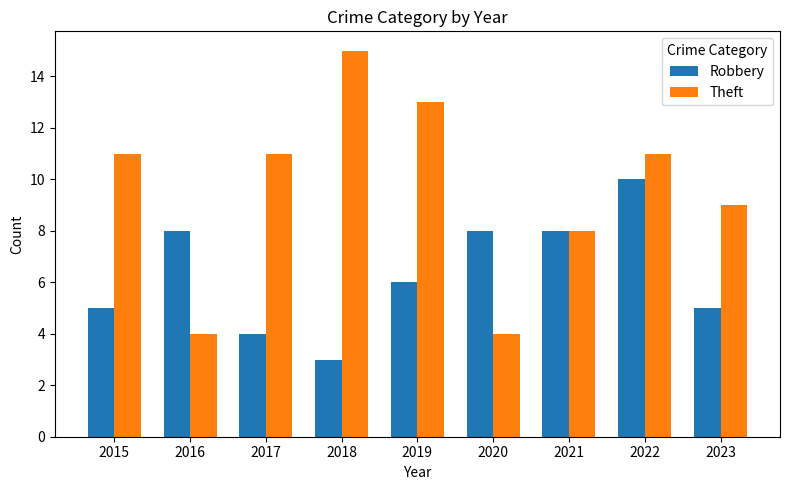

What is the difference between the highest and lowest values at 2020?

4